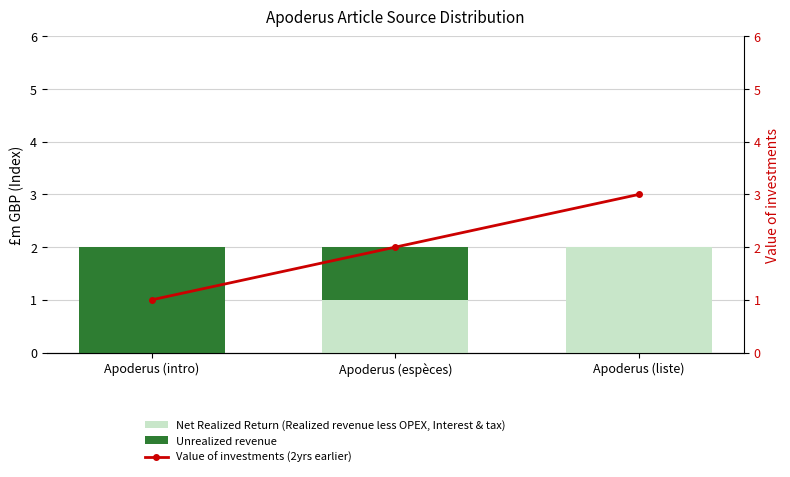

Which series has the largest range (max minus min)?

Net Realized Return (Realized revenue less OPEX, Interest & tax)